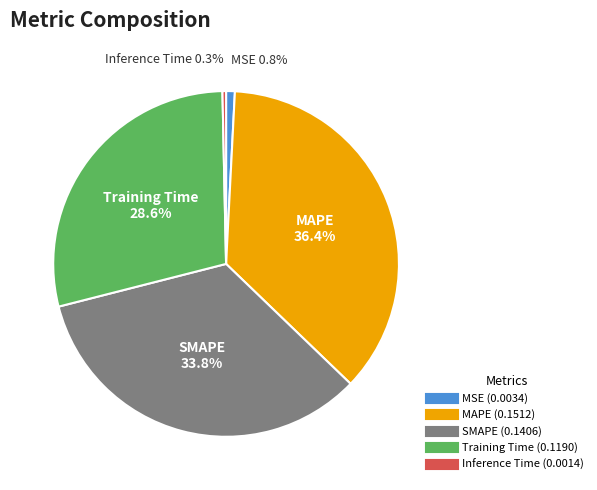

To the nearest percent, what is the difference between the MSE and MAPE slice percentages?

36%